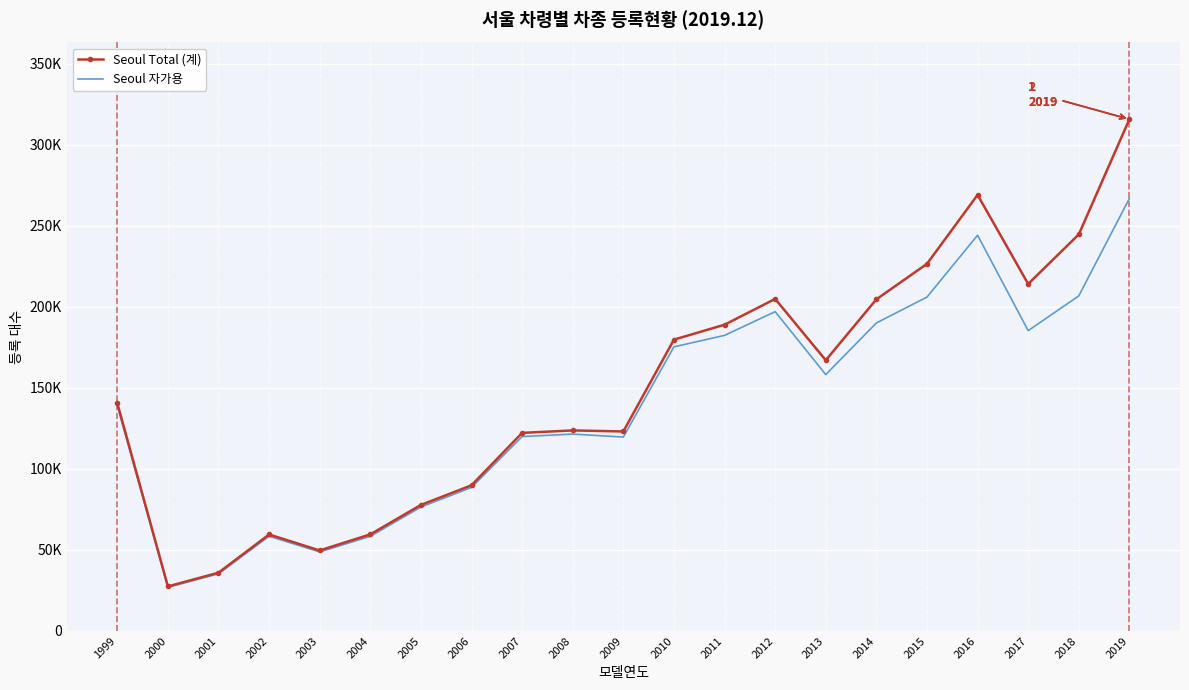

What are all the series names shown in the legend?

Seoul Total (계), Seoul 자가용